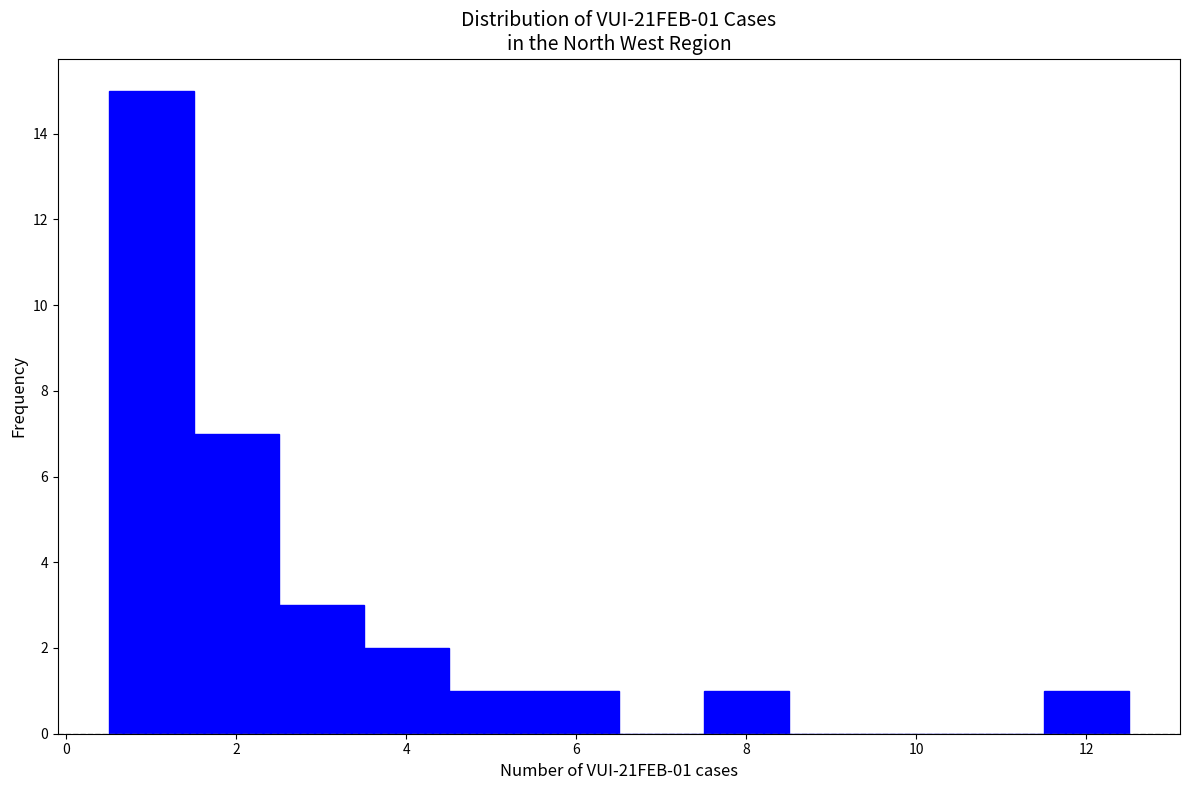

Over which range of the x-axis is the bar tallest?

0.5 to 1.5